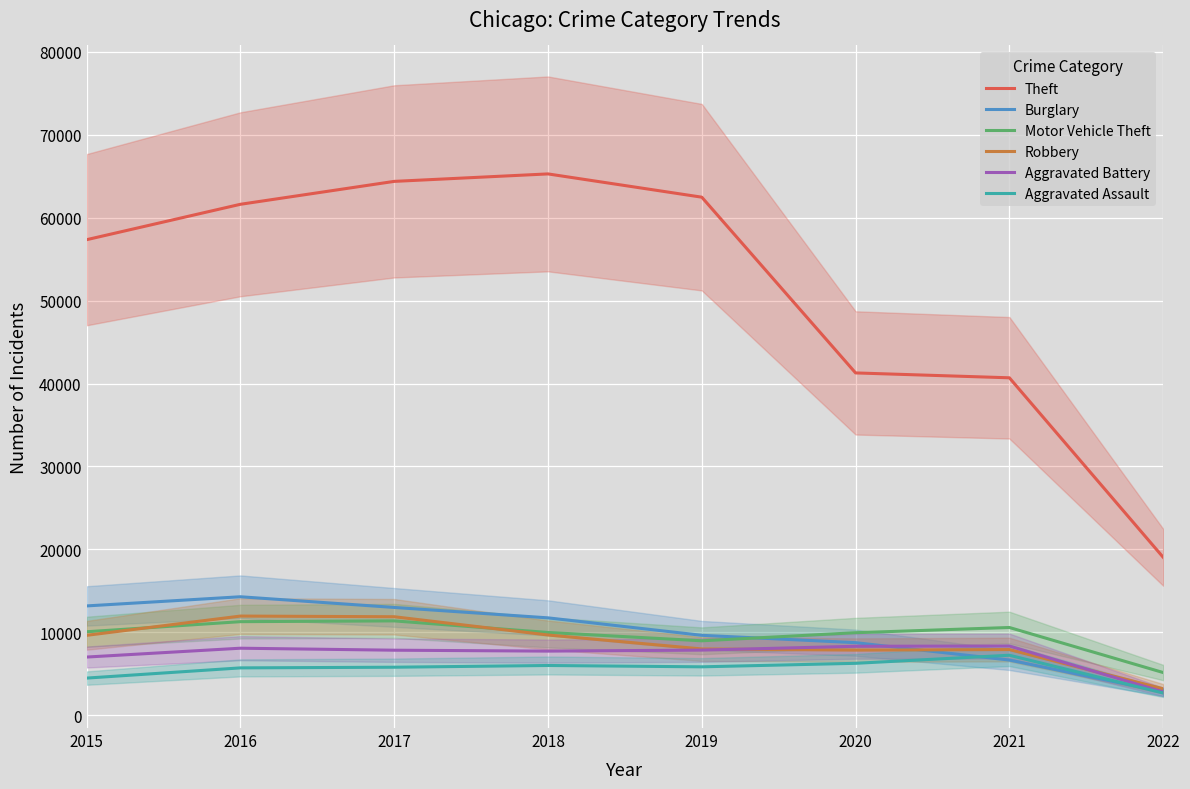

Reading left to right, transcribe all the data shown in this chart.

Theft: 2015=57347	2016=61617	2017=64380	2018=65281	2019=62475	2020=41282	2021=40694	2022=19048
Burglary: 2015=13184	2016=14289	2017=13001	2018=11746	2019=9639	2020=8753	2021=6655	2022=2824
Motor Vehicle Theft: 2015=10068	2016=11286	2017=11380	2018=9983	2019=8978	2020=9953	2021=10583	2022=5150
Robbery: 2015=9638	2016=11960	2017=11880	2018=9679	2019=7994	2020=7855	2021=7921	2022=3190
Aggravated Battery: 2015=7018	2016=8085	2017=7845	2018=7735	2019=7857	2020=8318	2021=8347	2022=2811
Aggravated Assault: 2015=4480	2016=5712	2017=5793	2018=6001	2019=5840	2020=6263	2021=7238	2022=2684